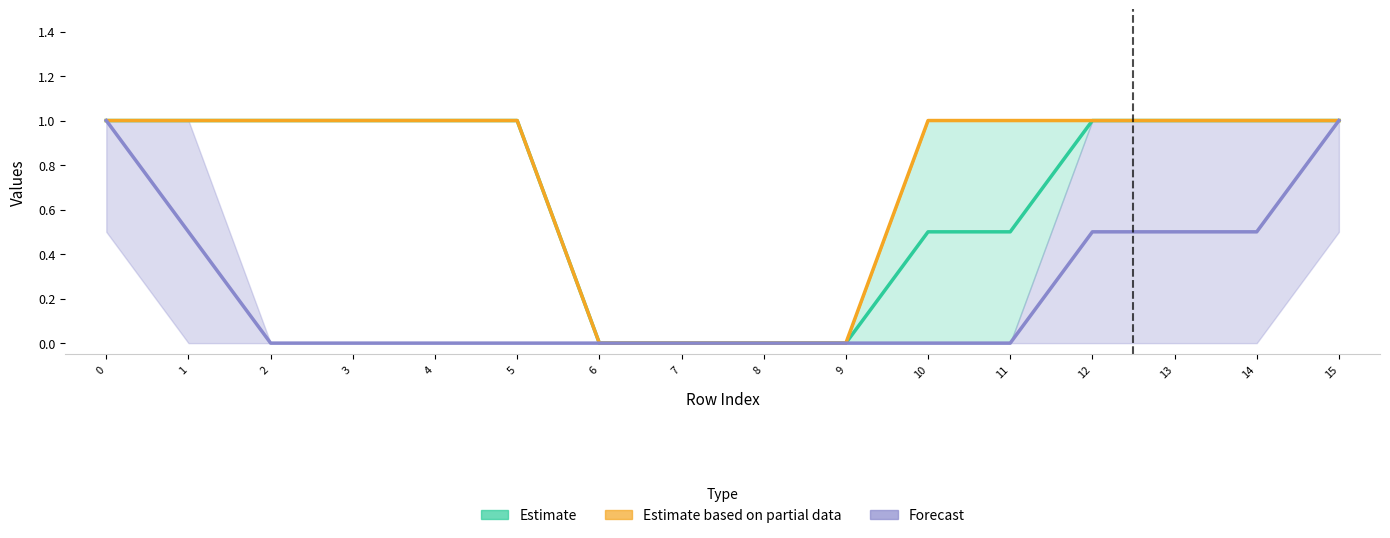

What is the value of the Estimate based on partial data point at the 2nd from the left?

1.0